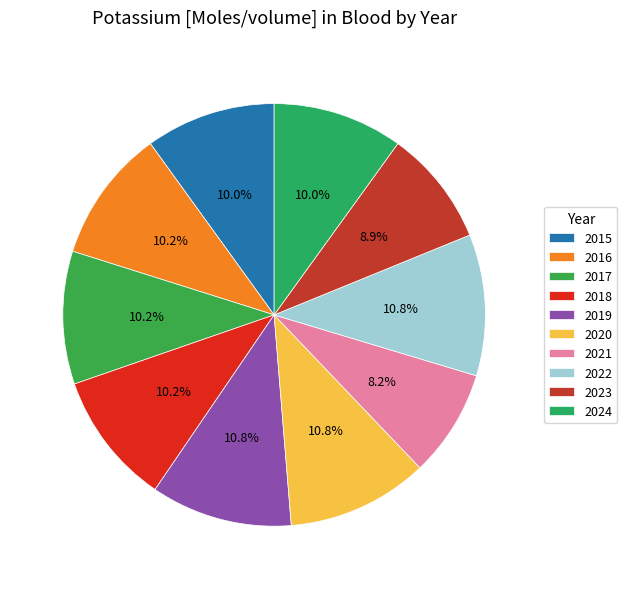

Count the number of slices in the pie.

10